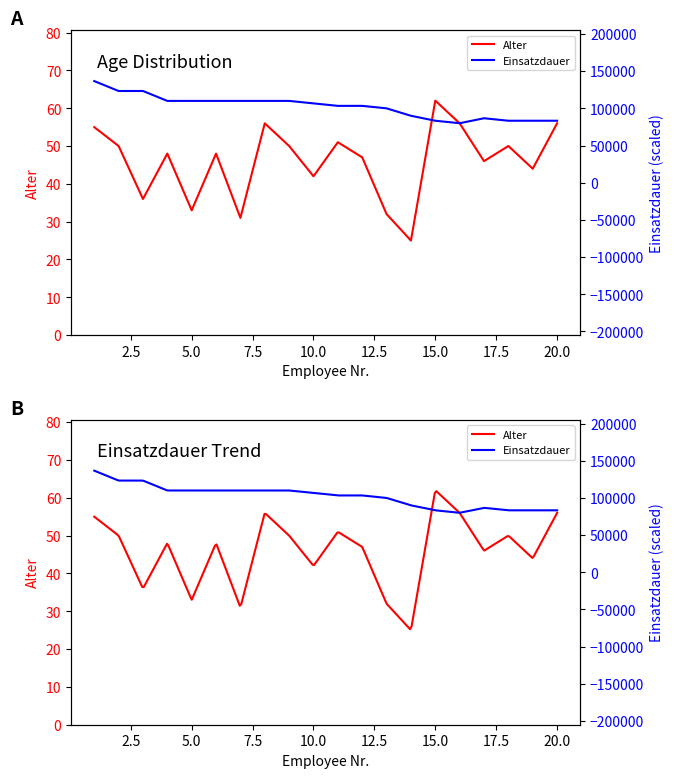

The Alter series shows 10.4 at 12. True or false?

False